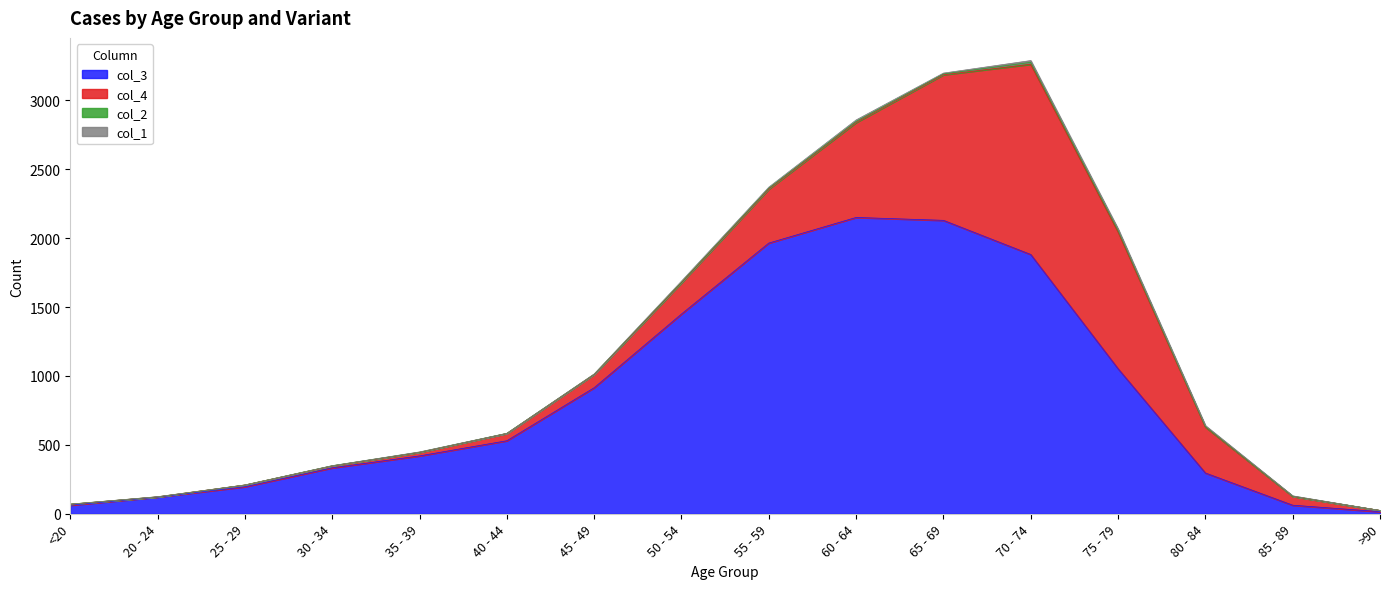

What is the value of the col_1 point at the 10th from the left?

11